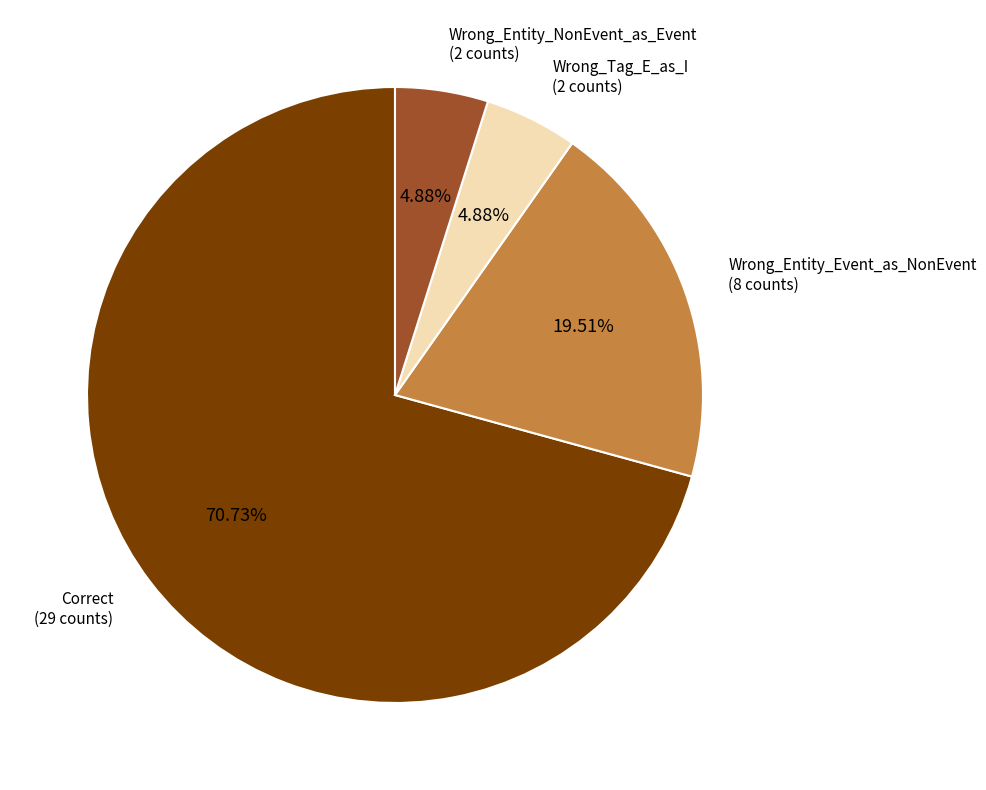

What is the ratio of the value at Correct to the value at Wrong_Entity_Event_as_NonEvent?

3.6